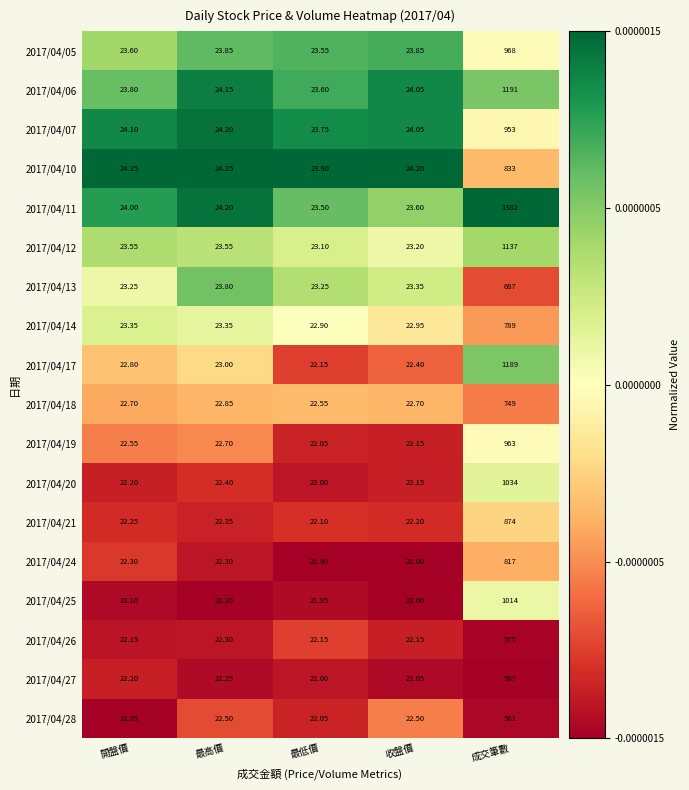

Rank the series by their maximum value, from lowest to highest.

2017/04/27, 2017/04/26, 2017/04/28, 2017/04/13, 2017/04/18, 2017/04/14, 2017/04/24, 2017/04/10, 2017/04/21, 2017/04/07, 2017/04/19, 2017/04/05, 2017/04/25, 2017/04/20, 2017/04/12, 2017/04/17, 2017/04/06, 2017/04/11